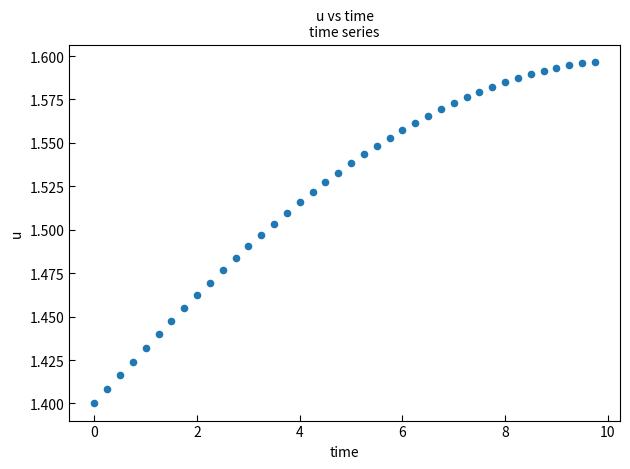

What is the range of X values (max minus min)?

9.8